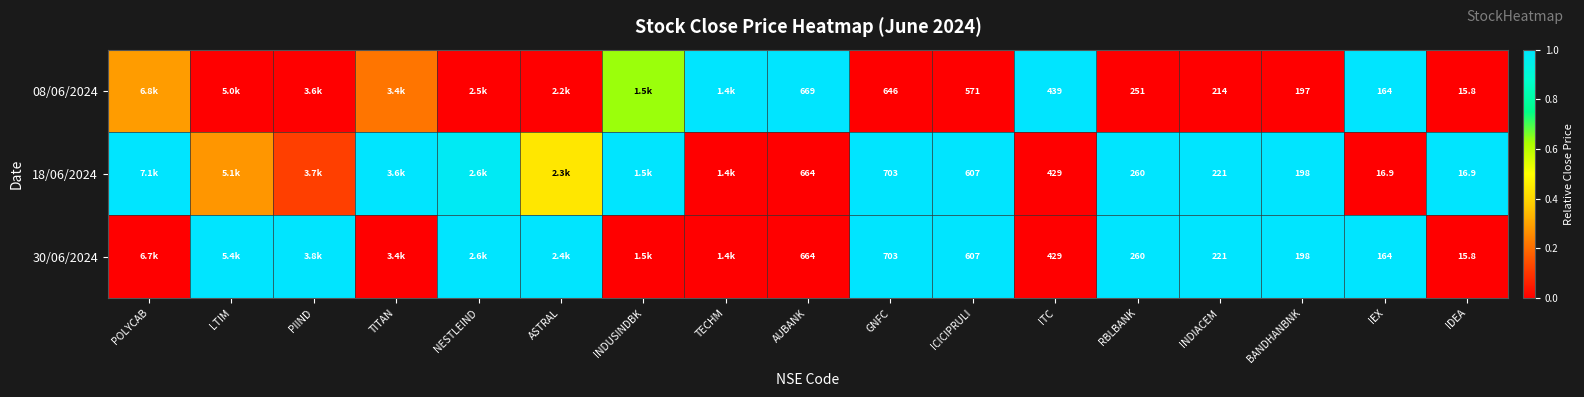

Is the value of 18/06/2024 at BANDHANBNK greater than the value of 08/06/2024 at AUBANK?

No